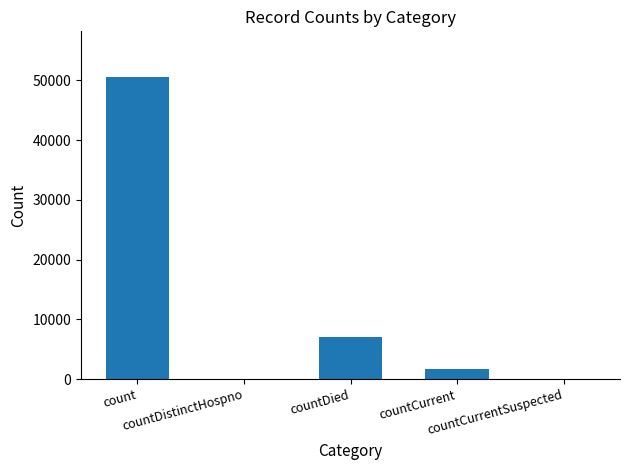

What is the greatest value displayed?

50619